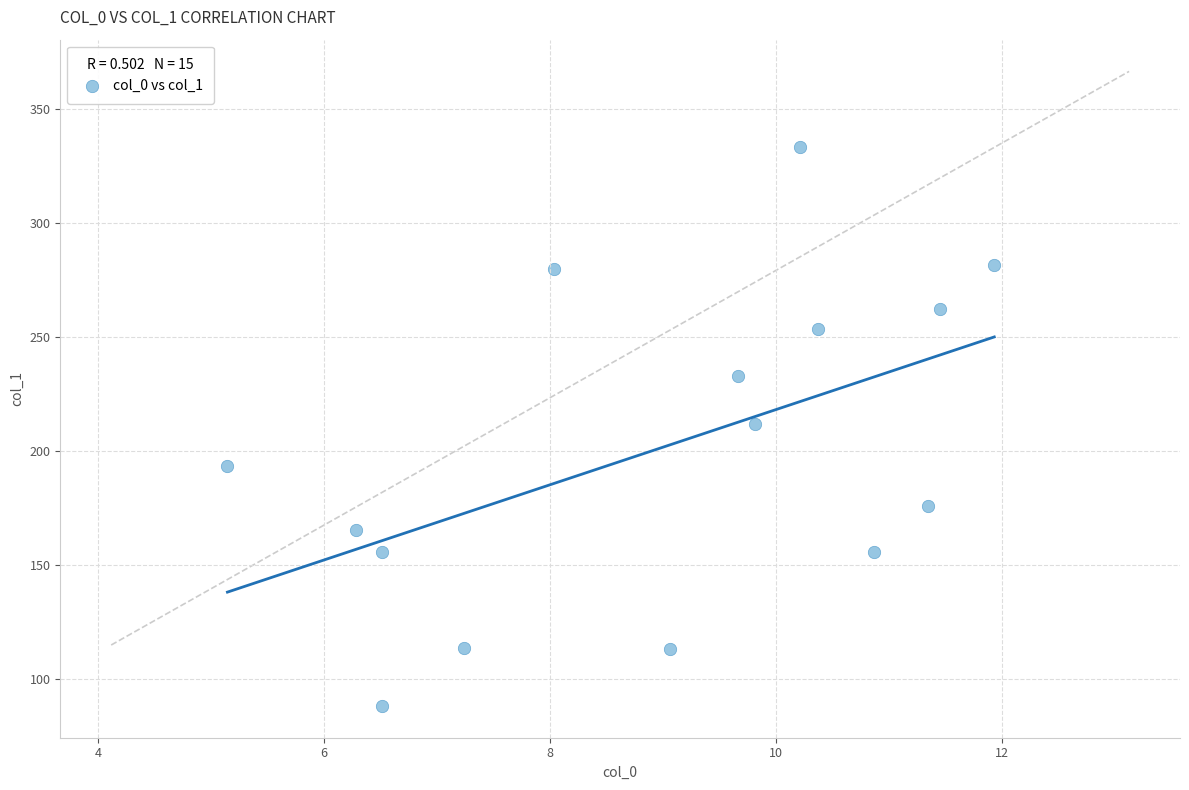

What is the range of Y values (max minus min)?

244.9